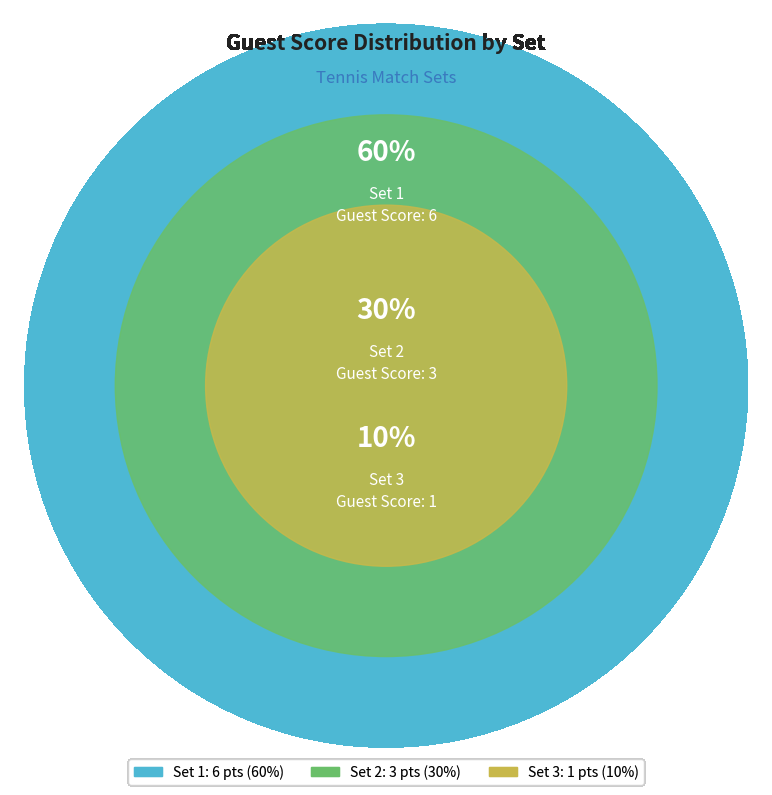

To the nearest percent, what portion does Set 1 represent?

60%